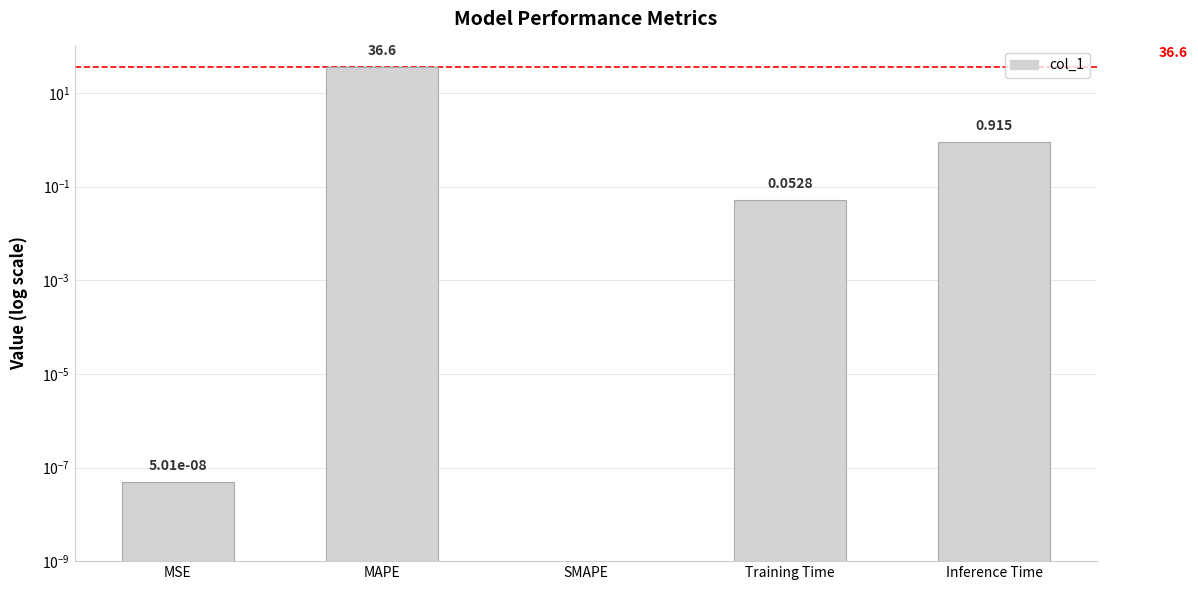

At which category does the chart reach its peak across all series?

MAPE